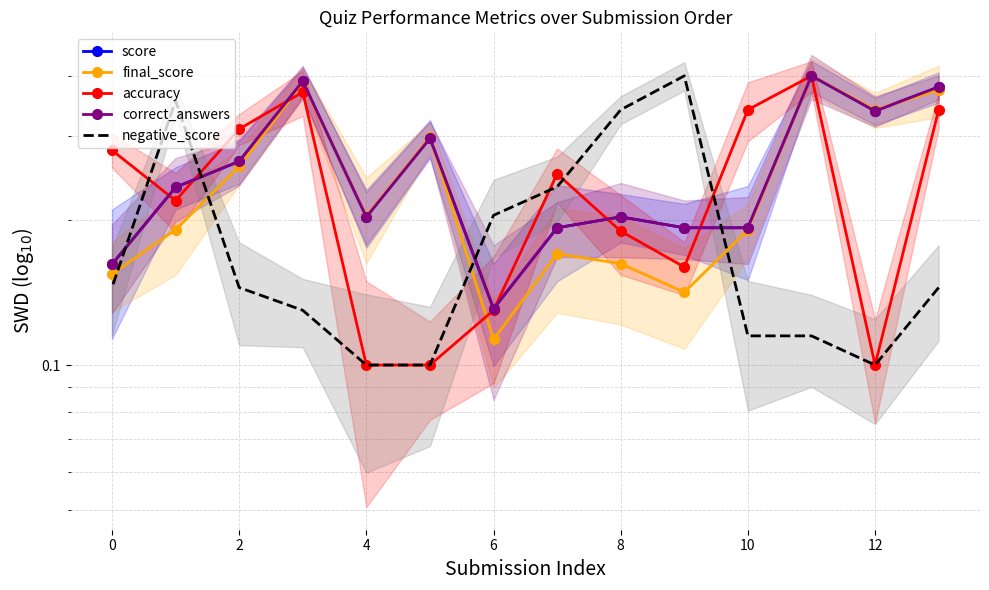

How many series are shown in this chart?

5